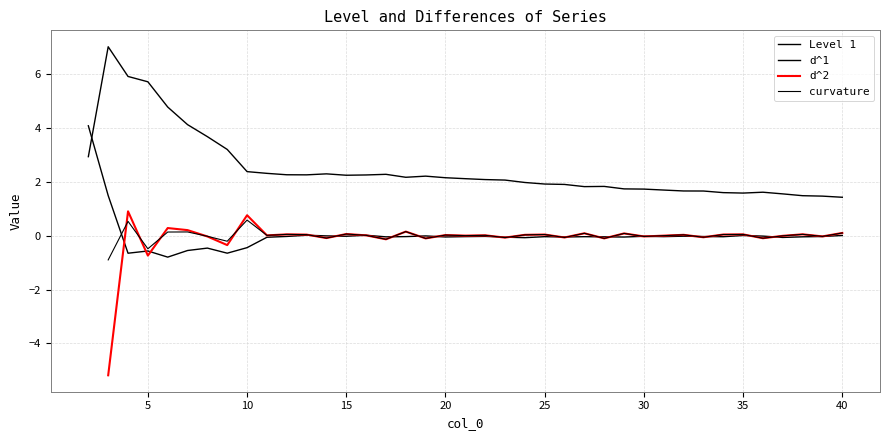

After their last crossing, which series has the higher values: d^2 or d^1?

d^2